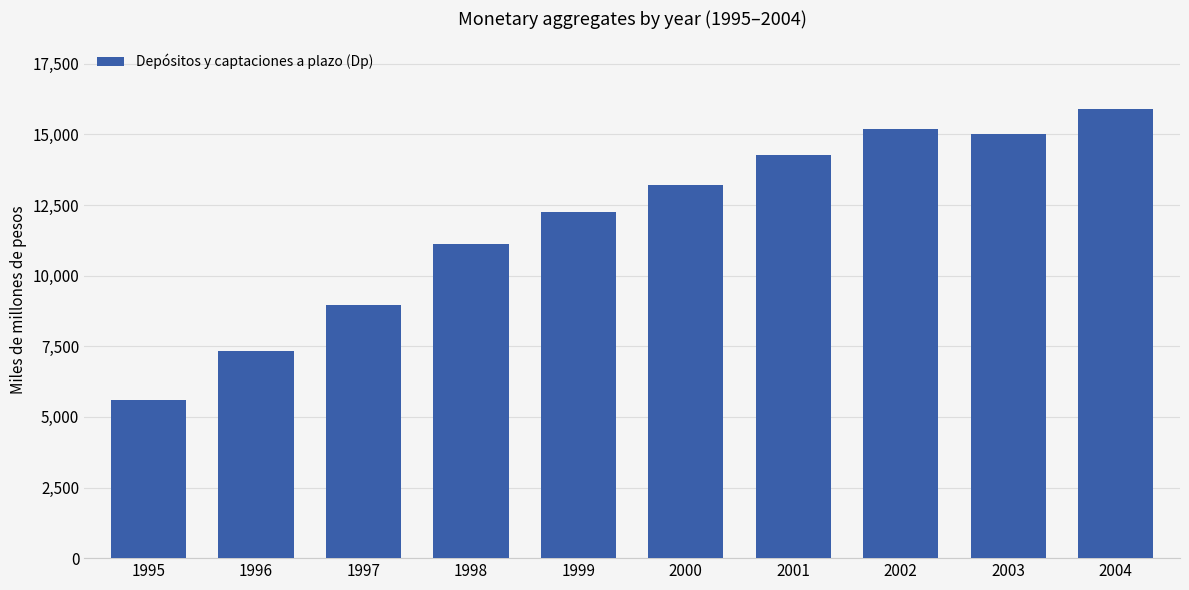

How many bars are there in total?

10